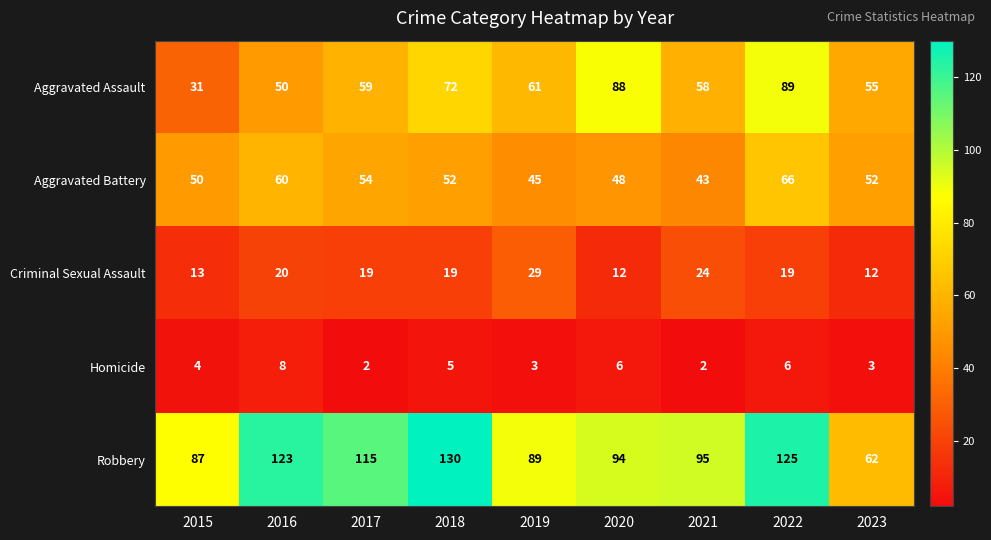

What is the maximum value for Criminal Sexual Assault?

29